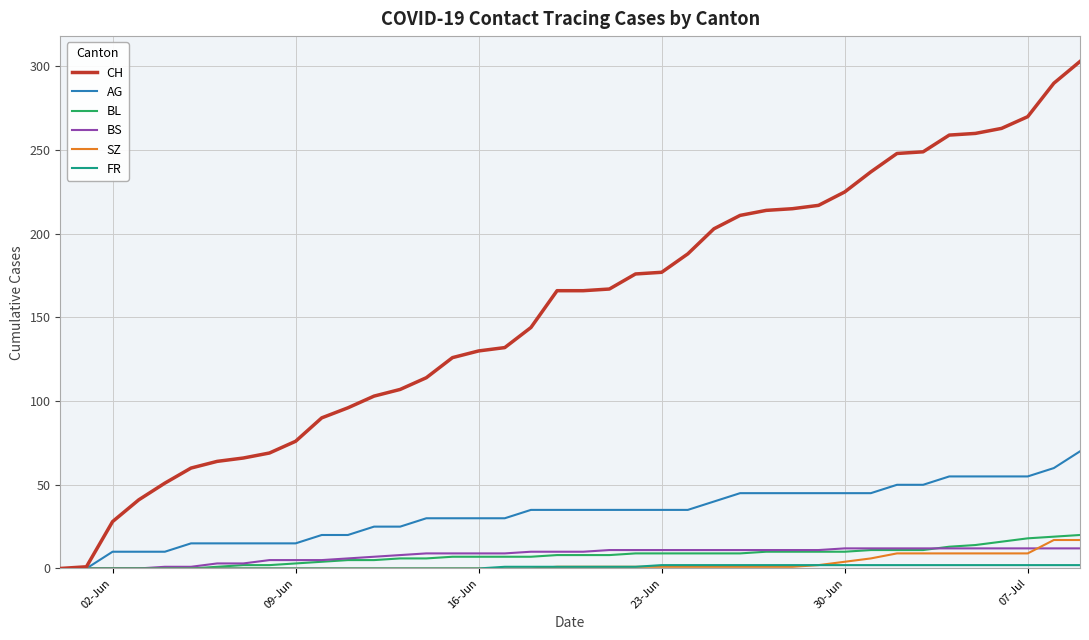

Which series has the largest range (max minus min)?

CH